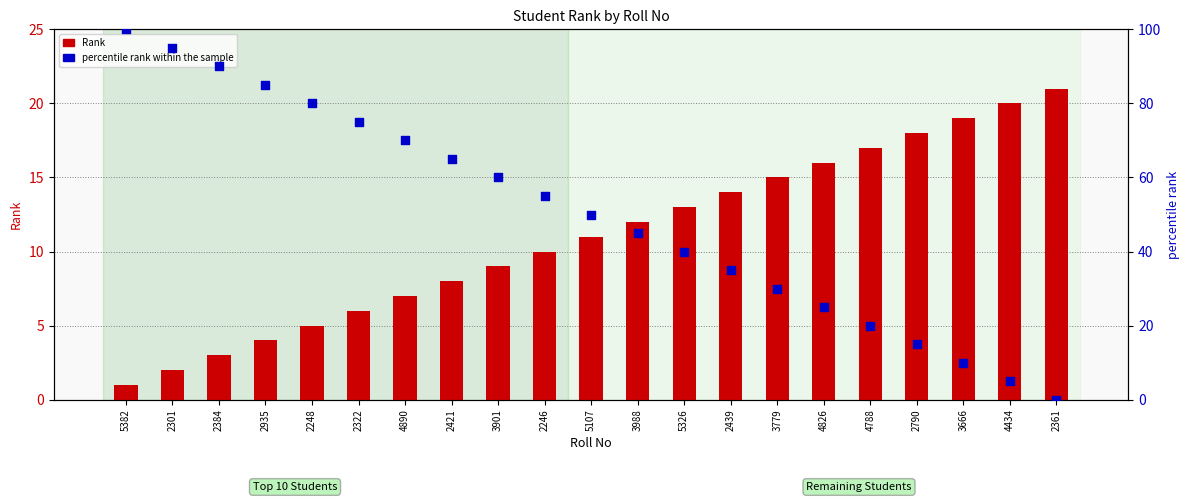

Which series has the largest total across all categories?

percentile rank within the sample